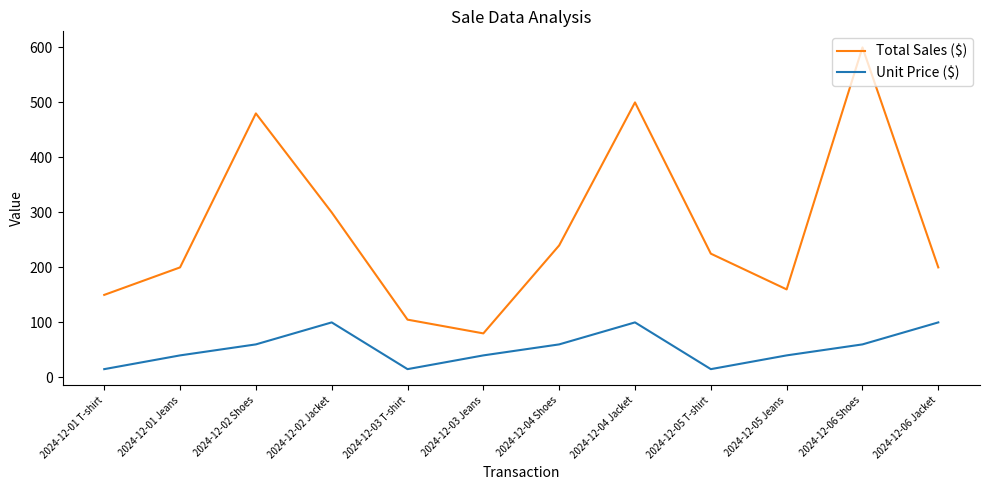

What position from the left is 2024-12-06 Jacket?

12